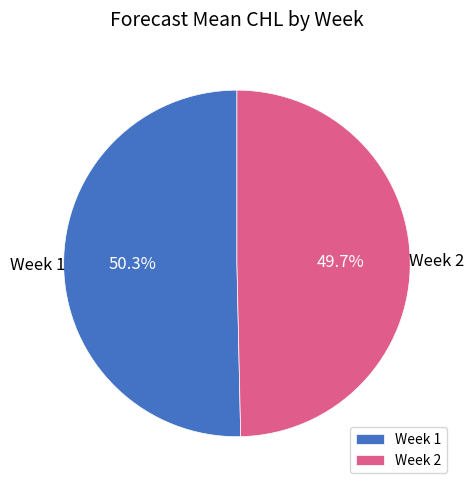

What is the smallest slice in the pie chart?

Week 2